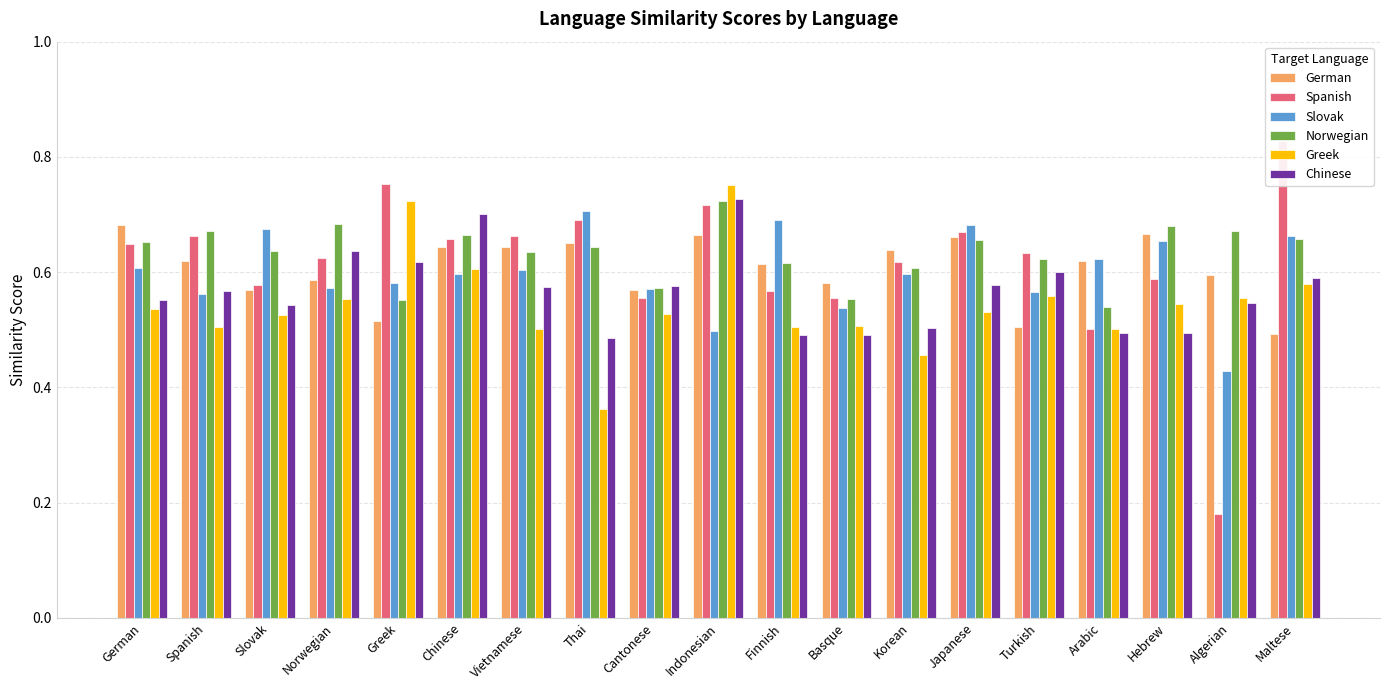

At which category is the sum across all series the highest?

Indonesian